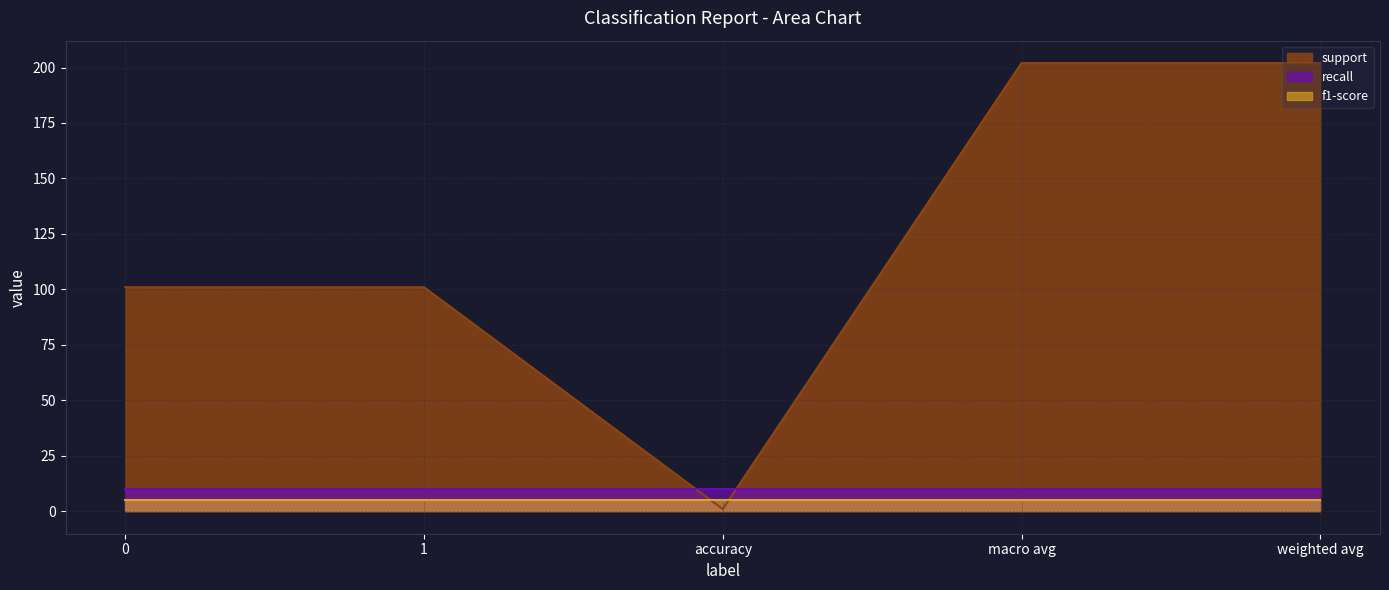

Which series has the largest range (max minus min)?

support